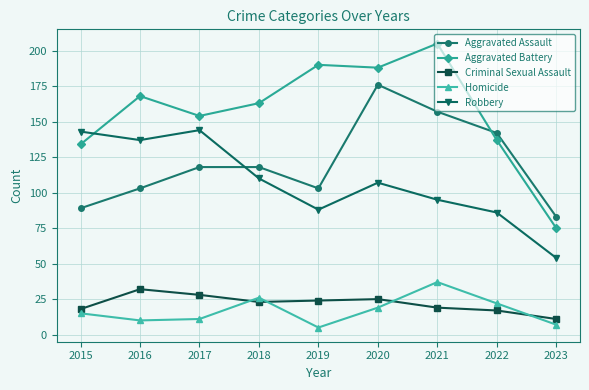

True or false: Homicide has a value of 11 at 2020.

False